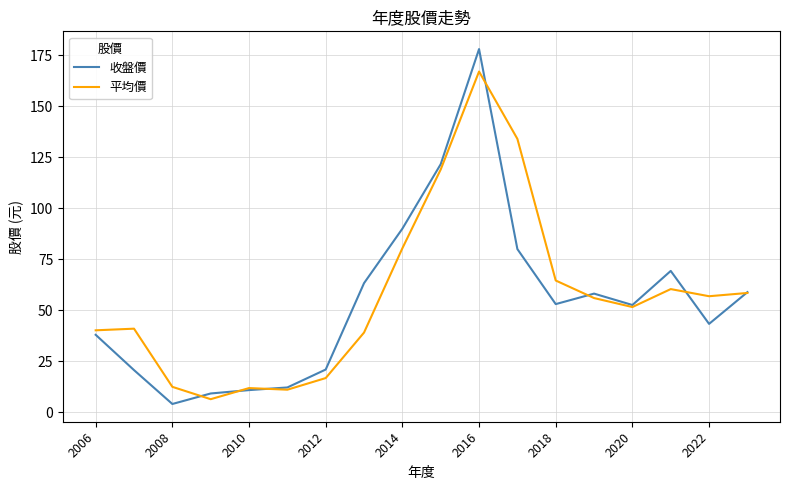

What is the minimum value shown in the chart?

4.1